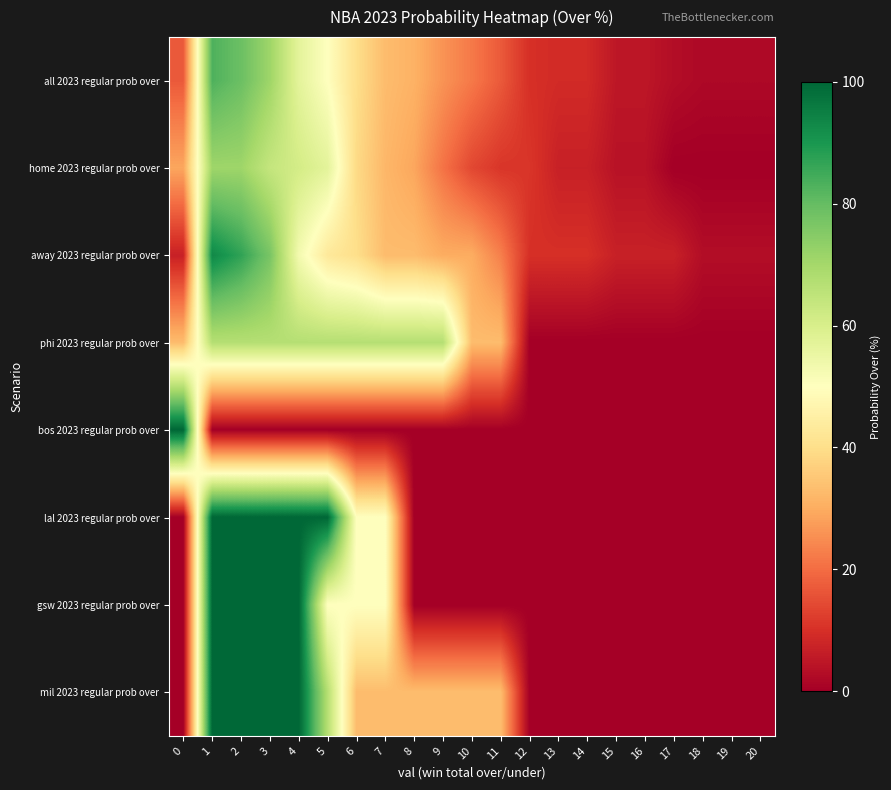

Which series changed the most between 4 and 14?

lal 2023 regular prob over